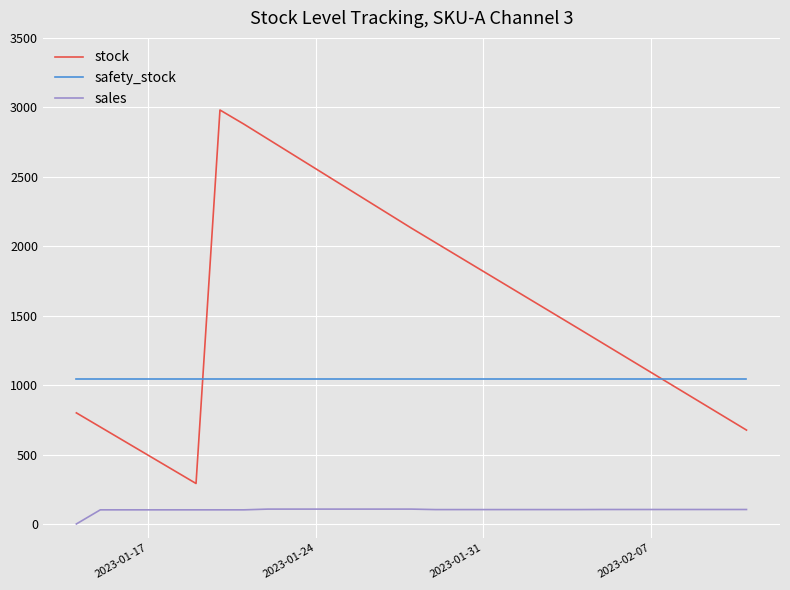

Which series has the largest total across all categories?

stock